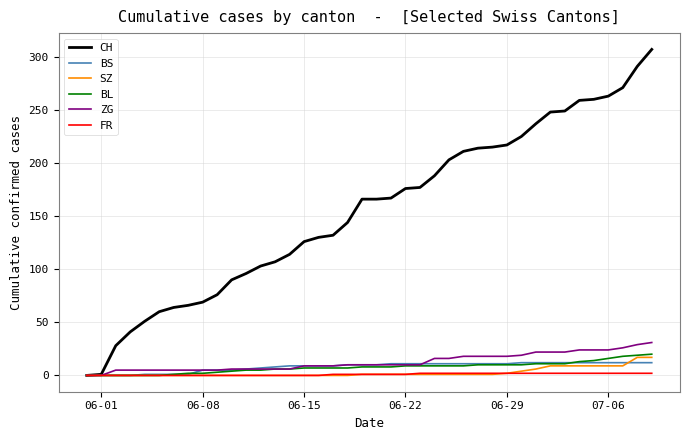

Which series has the largest total across all categories?

CH